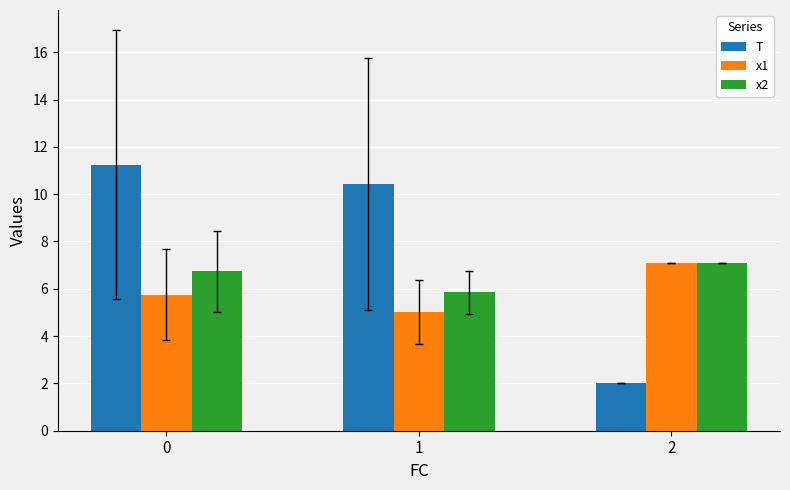

Is the value of T at 2 greater than the value of x1 at 0?

No